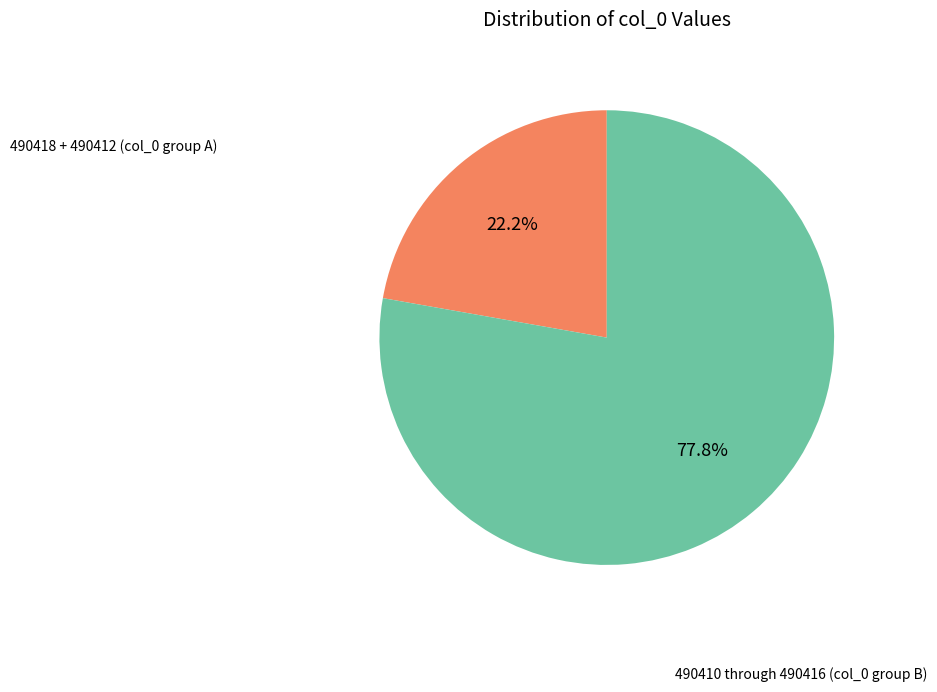

Does any single category account for the majority?

Yes